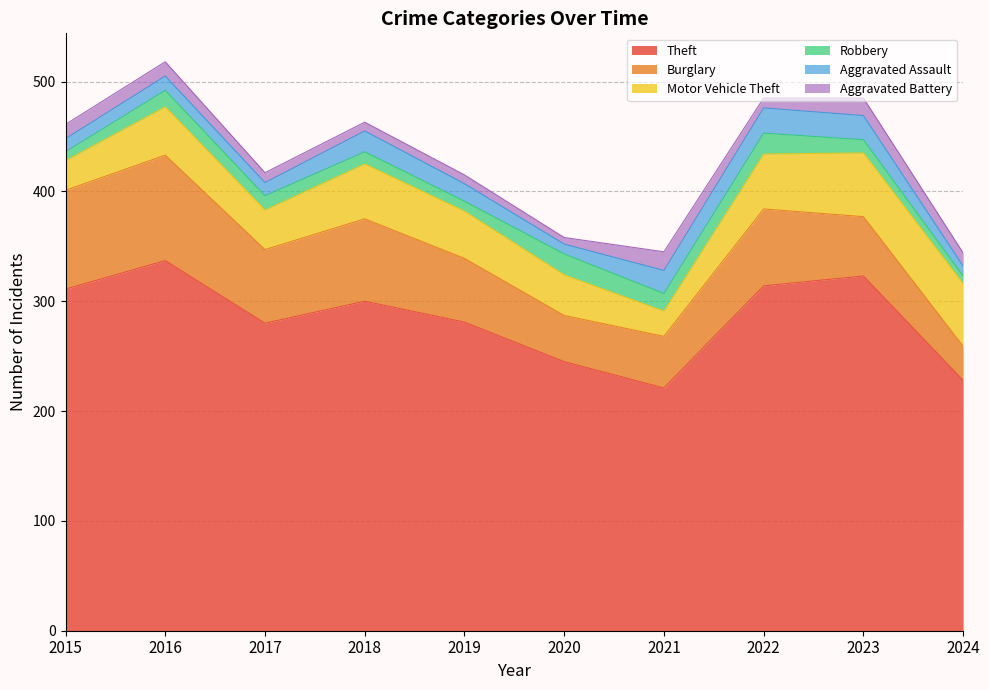

What is the maximum value shown in the chart?

337